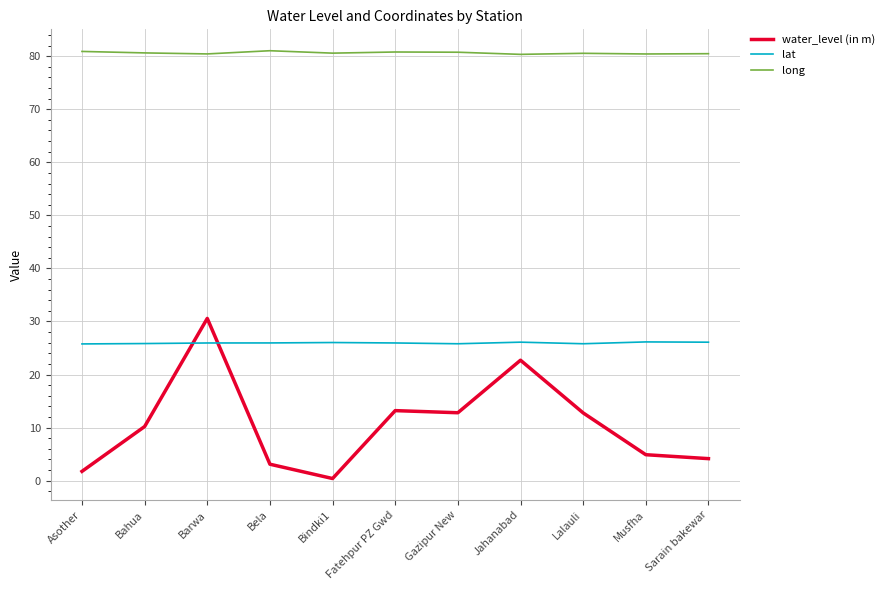

What are all the series names shown in the legend?

water_level (in m), lat, long